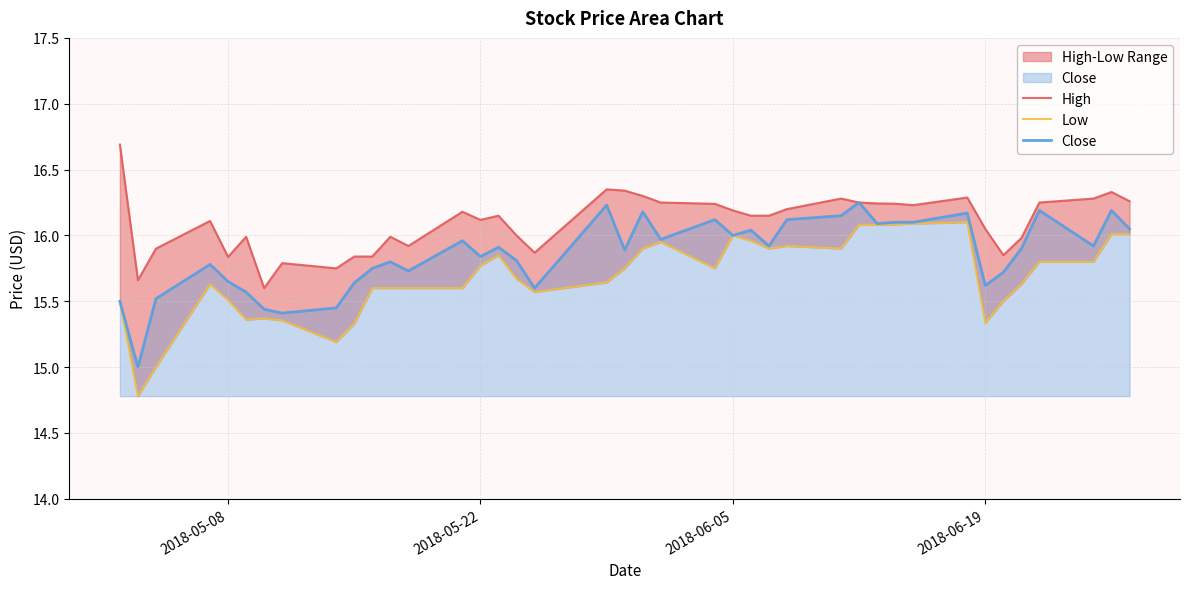

Reading left to right, what are all the values shown in this chart?

High: 16.7	15.7	15.9	16.1	15.8	16.0	15.6	15.8	15.8	15.8	15.8	16.0	15.9	16.2	16.1	16.1	16.0	15.9	16.4	16.3	16.3	16.2	16.2	16.2	16.1	16.1	16.2	16.3	16.2	16.2	16.2	16.2	16.3	16.0	15.9	16.0	16.2	16.3	16.3	16.3
Low: 15.5	14.8	15.0	15.6	15.5	15.4	15.4	15.4	15.2	15.3	15.6	15.6	15.6	15.6	15.8	15.9	15.7	15.6	15.6	15.8	15.9	15.9	15.8	16.0	16.0	15.9	15.9	15.9	16.1	16.1	16.1	16.1	16.1	15.3	15.5	15.6	15.8	15.8	16.0	16.0
Close: 15.5	15.0	15.5	15.8	15.6	15.6	15.4	15.4	15.4	15.6	15.8	15.8	15.7	16.0	15.8	15.9	15.8	15.6	16.2	15.9	16.2	16.0	16.1	16.0	16.0	15.9	16.1	16.1	16.2	16.1	16.1	16.1	16.2	15.6	15.7	15.9	16.2	15.9	16.2	16.0